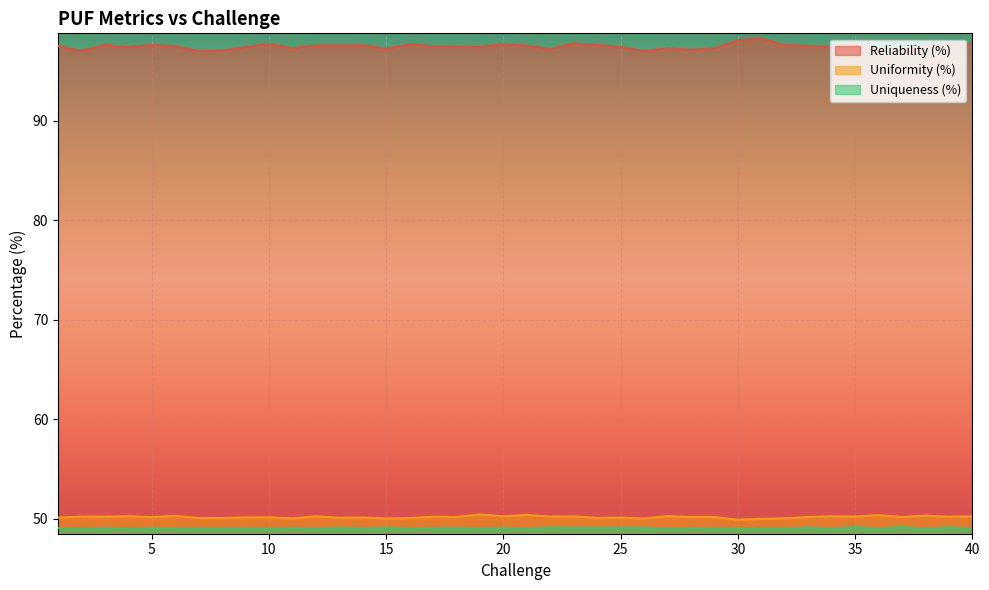

At which label does Uniqueness (%) reach its minimum?

2